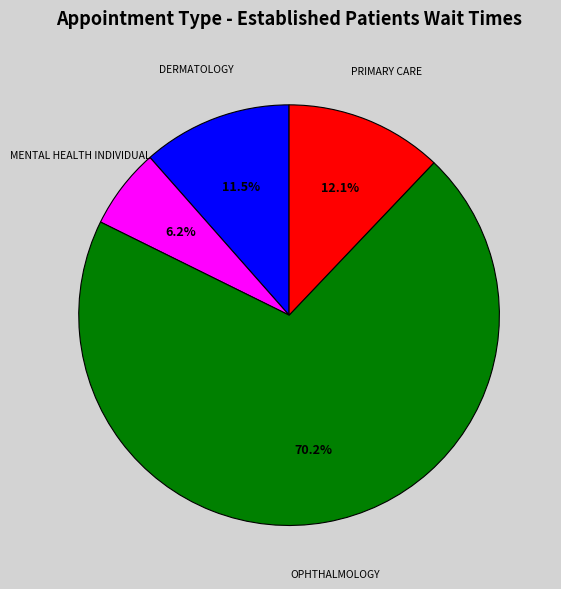

Combined, what portion of the pie is DERMATOLOGY and MENTAL HEALTH INDIVIDUAL?

17.7%